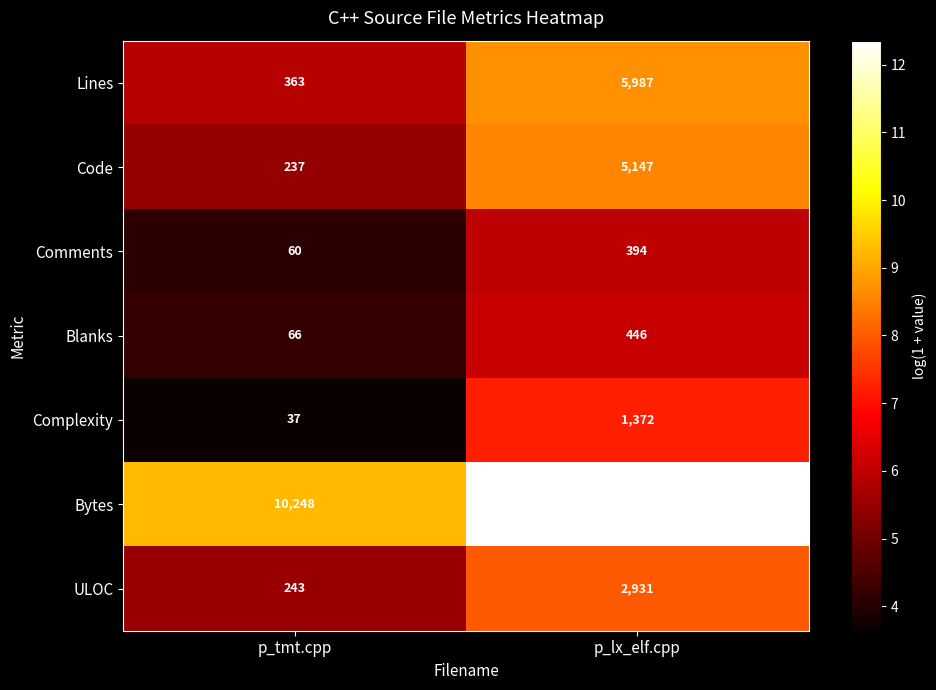

Read the Comments value at p_lx_elf.cpp.

394